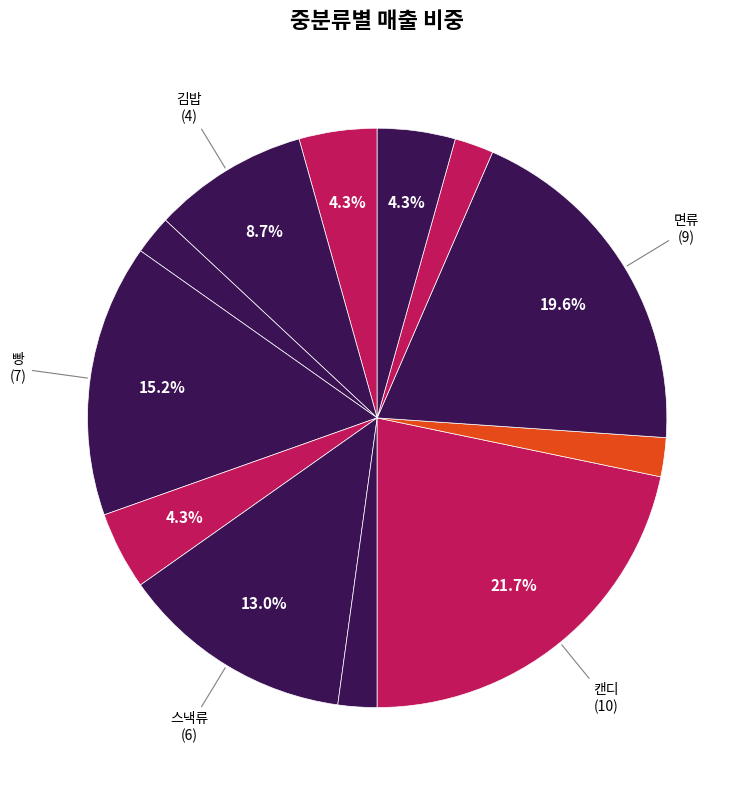

Count the number of slices in the pie.

12